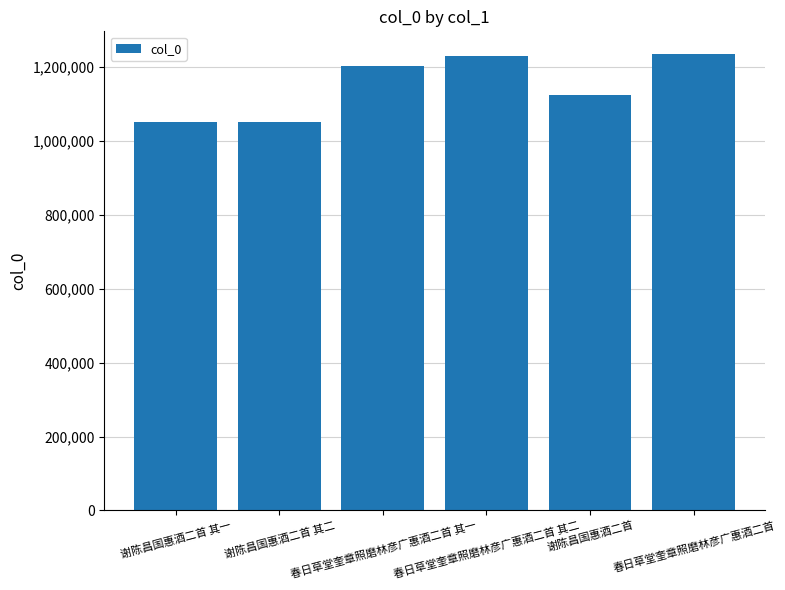

What is the difference between the values at 谢陈昌国惠酒二首 其二 and 谢陈昌国惠酒二首 其一?

1